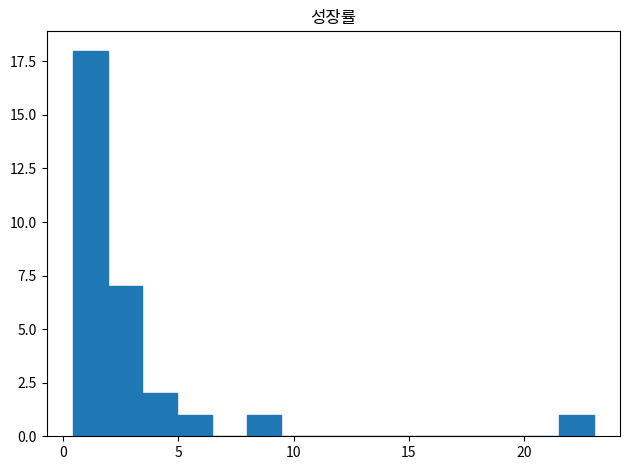

Around what value on the x-axis is the tallest bar? Give the approximate position of its centre, as read against the axis.

1.0